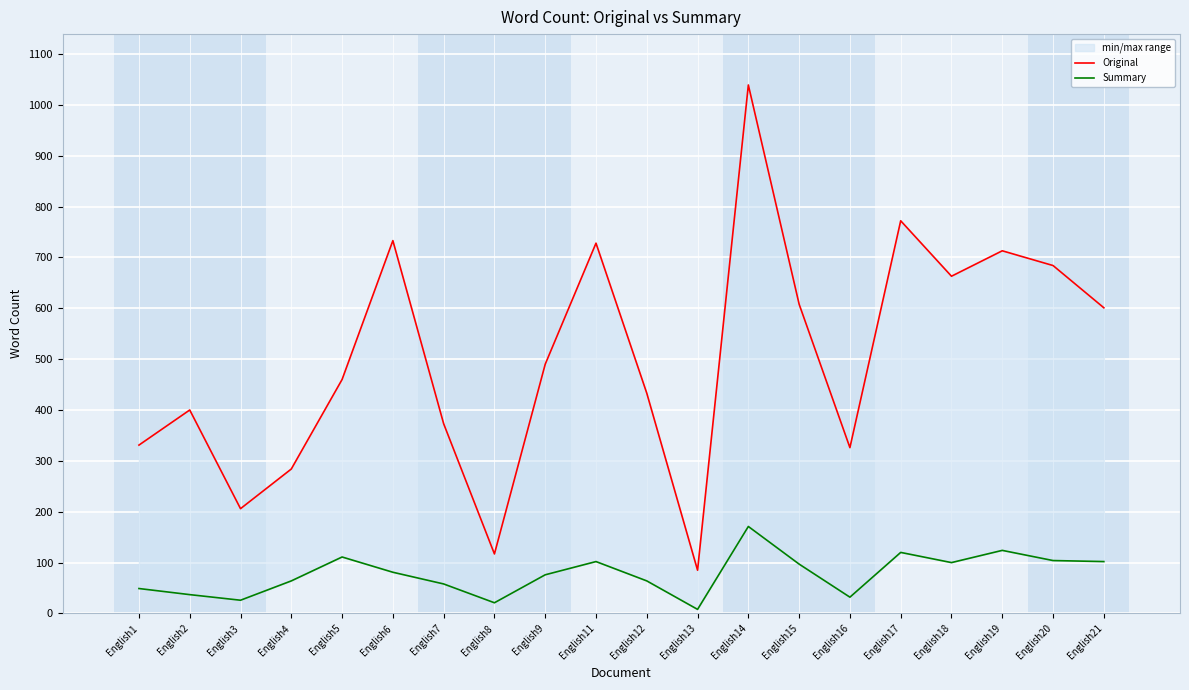

Reading left to right, what are all the values shown in this chart?

Original: 331	400	206	284	460	733	373	117	490	728	433	85	1039	608	326	772	663	713	684	601
Summary: 49	37	26	64	111	81	58	21	76	102	64	8	171	97	32	120	100	124	104	102